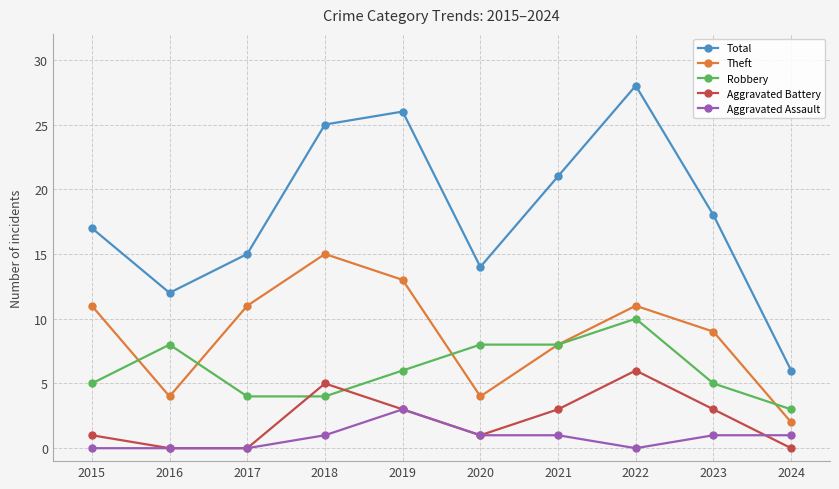

True or false: Total and Aggravated Assault intersect in this chart.

False